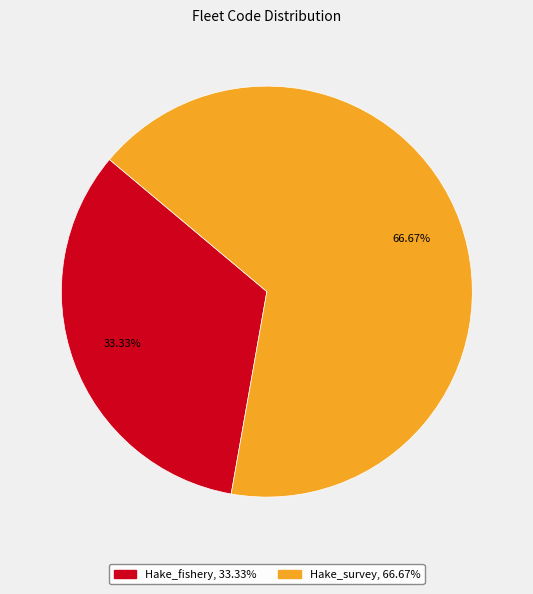

Which category accounts for the majority?

Hake_survey